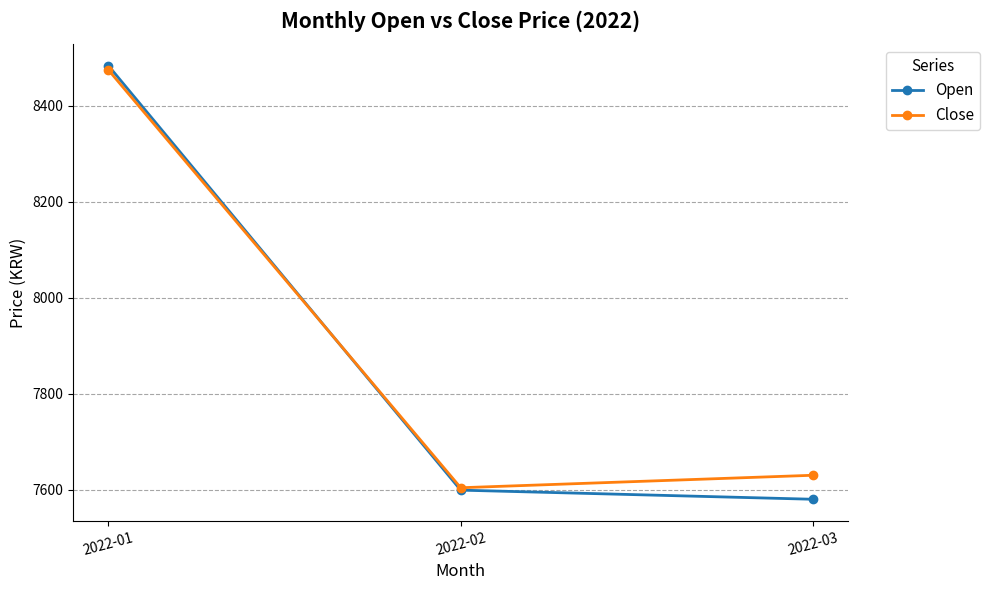

Which series has the largest total across all categories?

Close